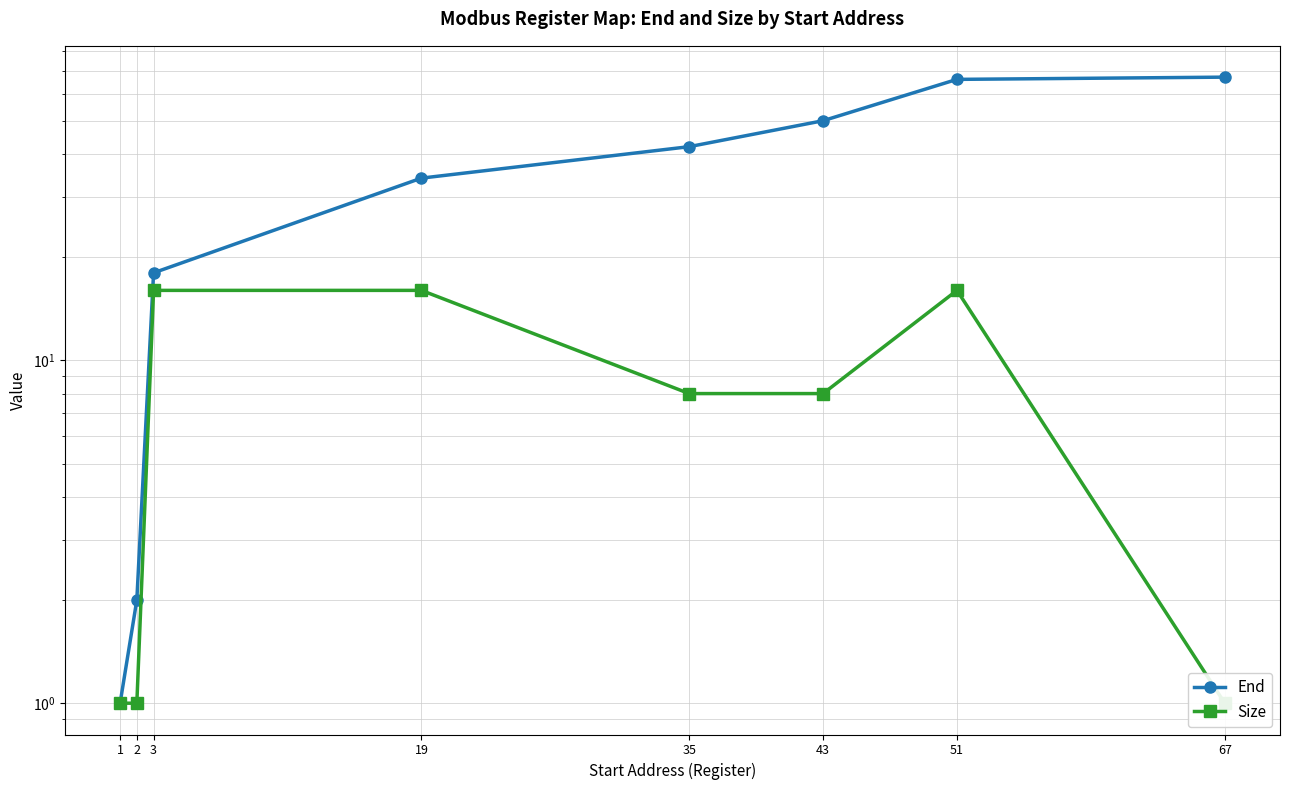

True or false: Size and End cross at least once.

False